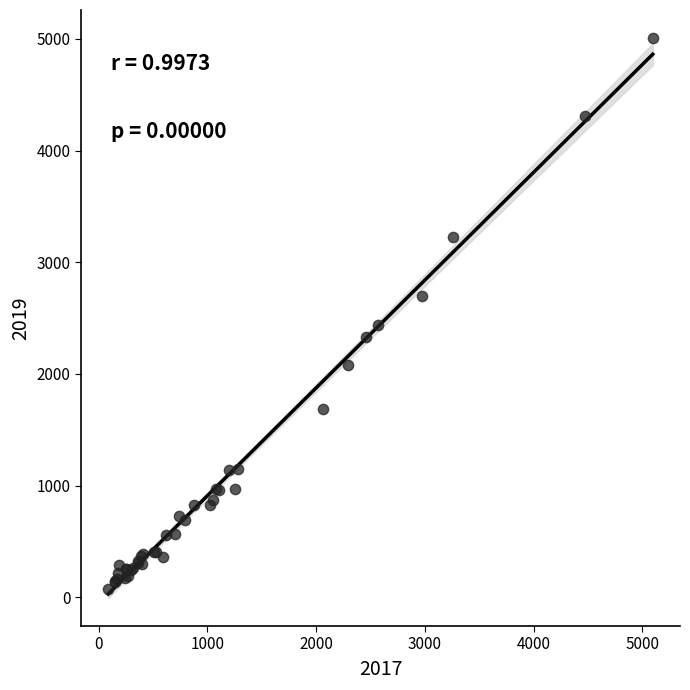

What Y value in the scatter plot is closest to 2542?

2441